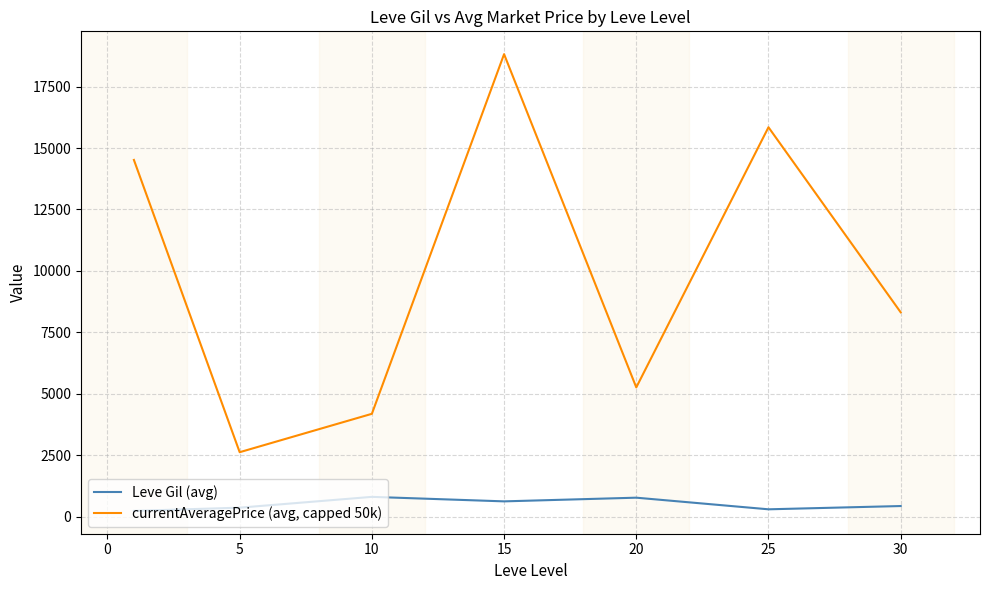

What is the greatest value displayed?

18822.4